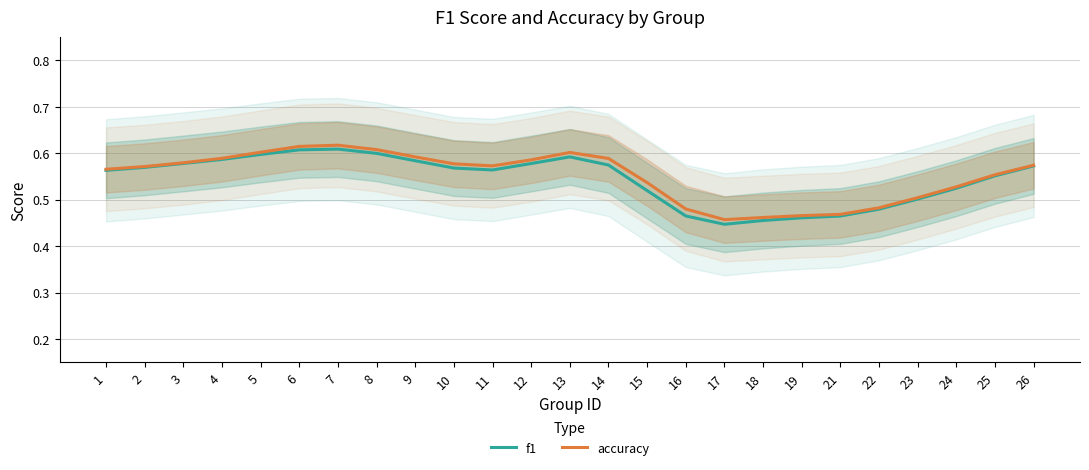

Does the chart have visible grid lines?

Yes